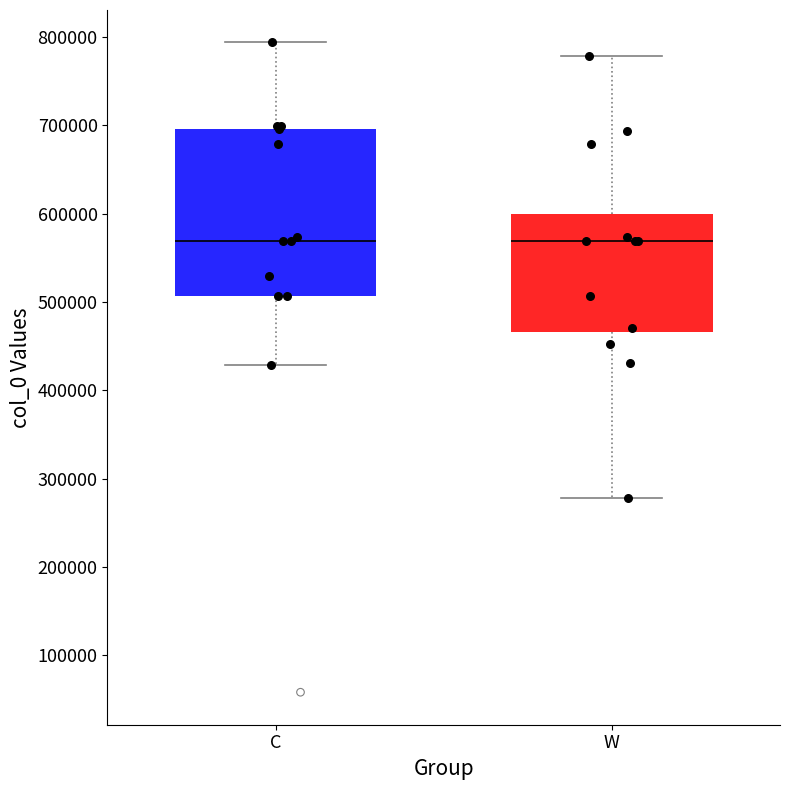

Where is the upper edge of the box for C on the y-axis? The values are not printed on the chart, so give them approximately, as read against the axis.

700000